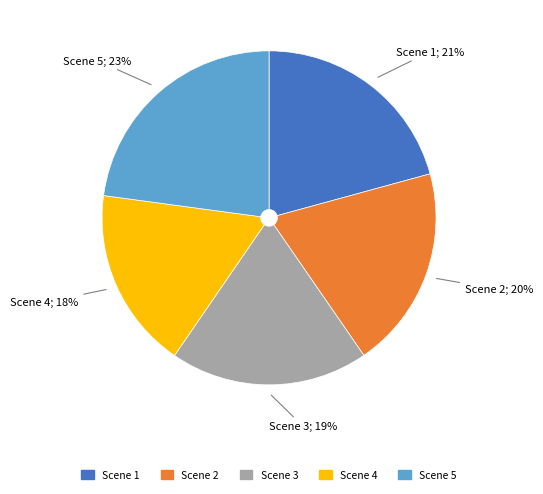

How many slices are in this pie chart?

5